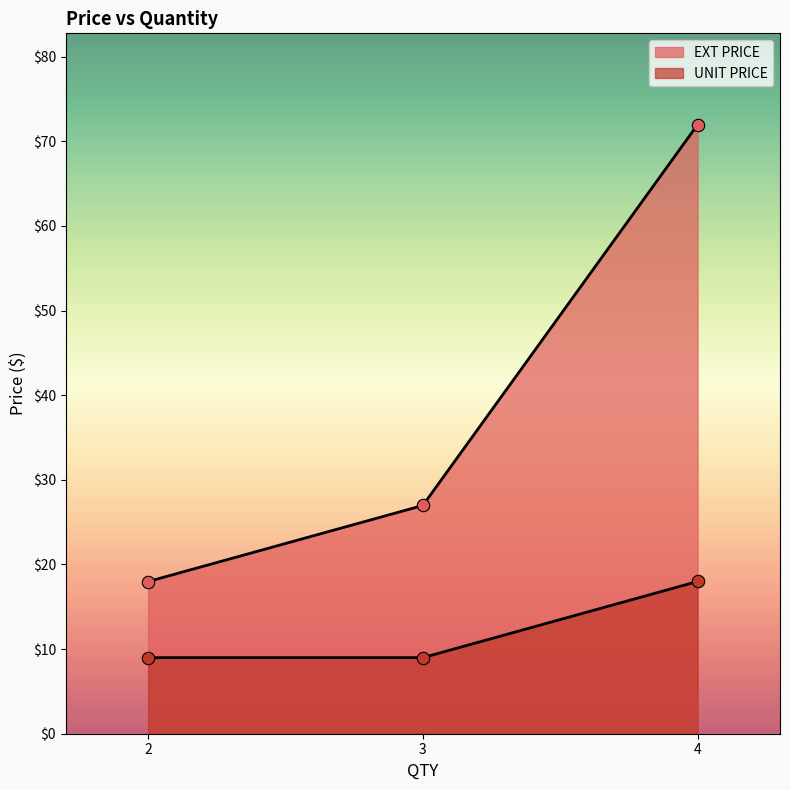

Which series has the largest total across all categories?

EXT PRICE